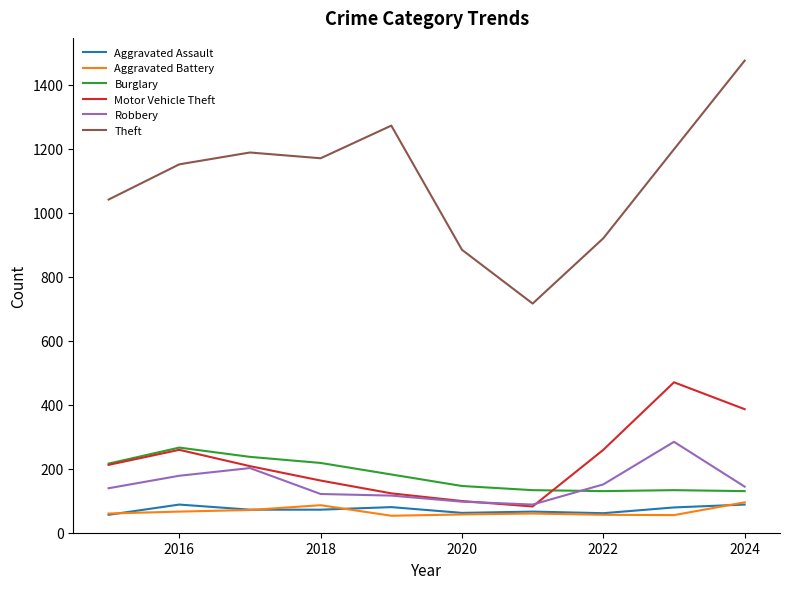

In Burglary, how many points are lower than both neighbors (excluding endpoints)?

1